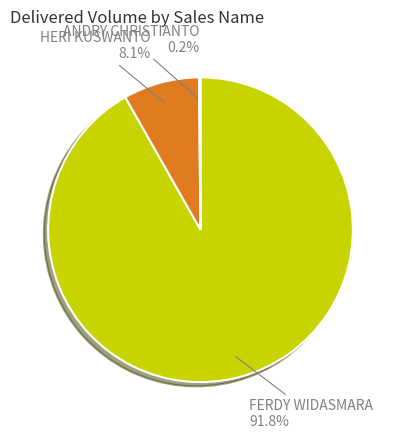

Is there a majority slice in this chart?

Yes